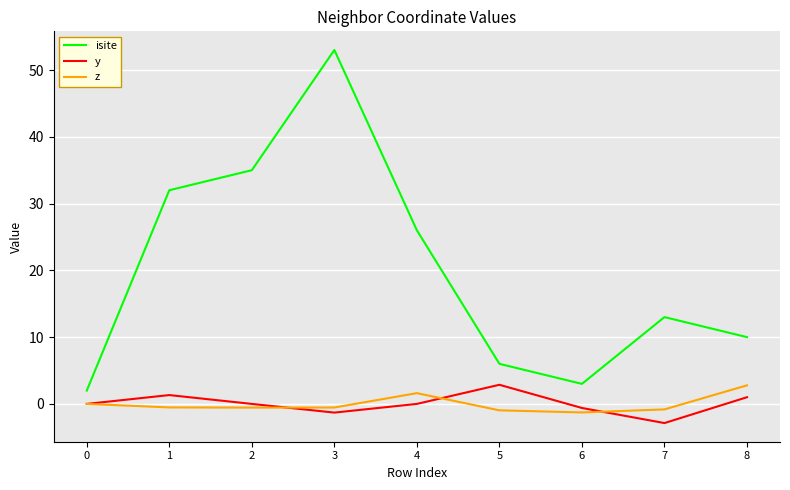

At which category does y reach its first local peak?

1